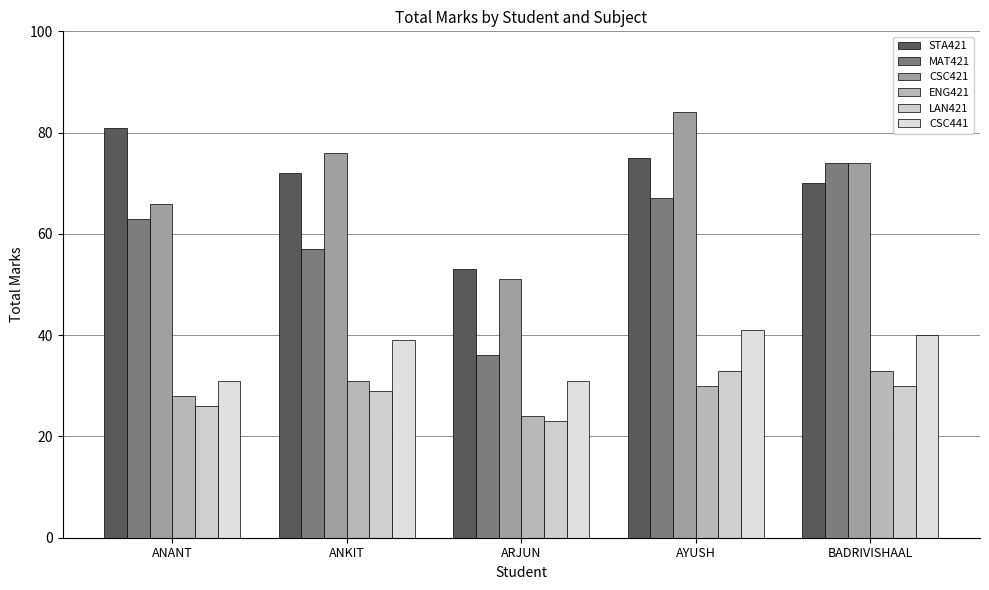

Is it true that CSC421 equals 51 at ARJUN?

True